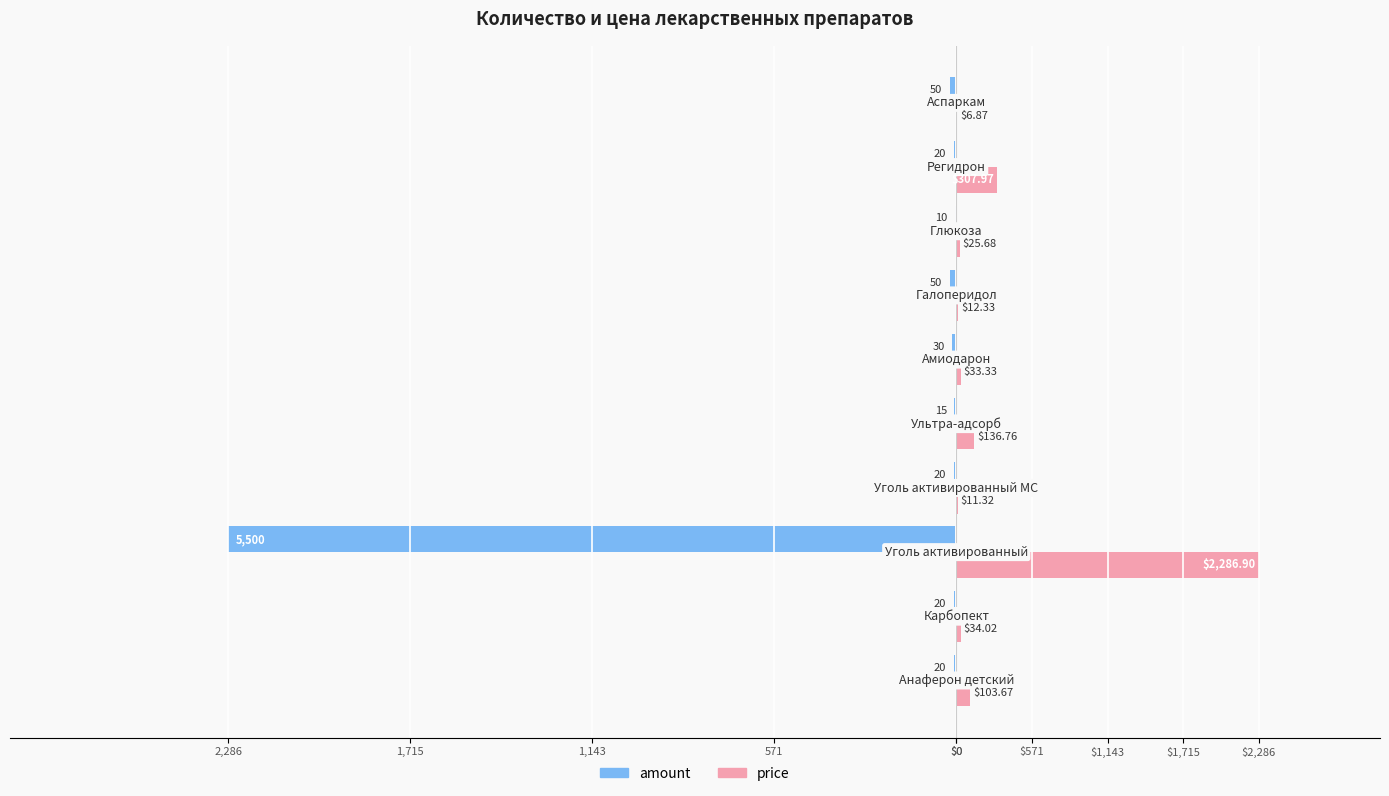

What are all the series names shown in the legend?

amount, price